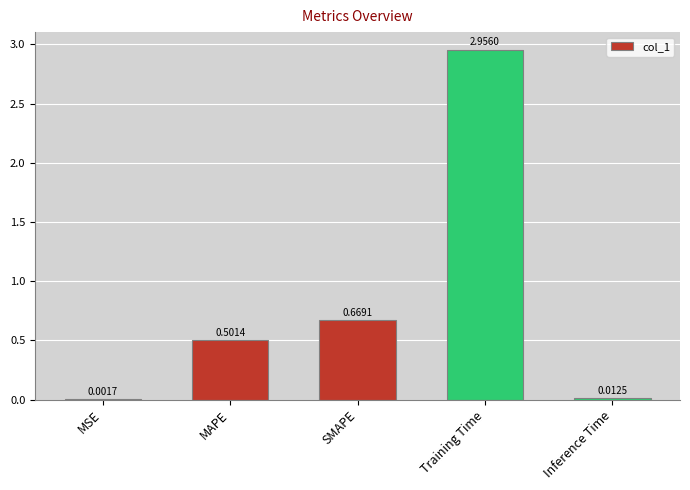

At which category does the chart reach its peak across all series?

Training Time